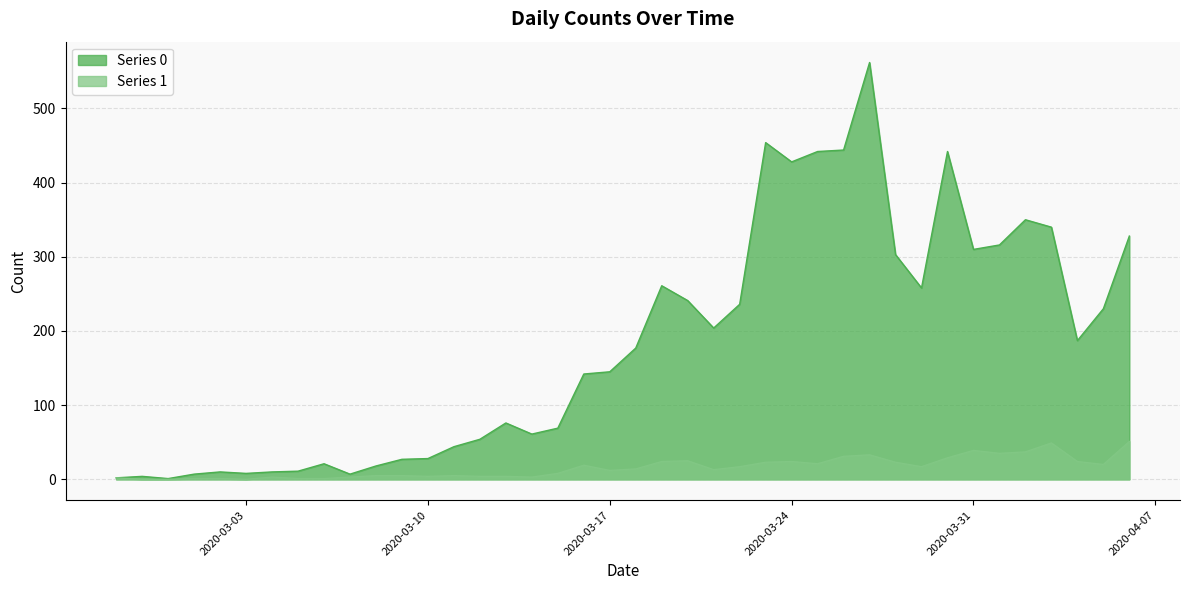

Which category has the lowest value in the Series 0 series?

2020-02-29